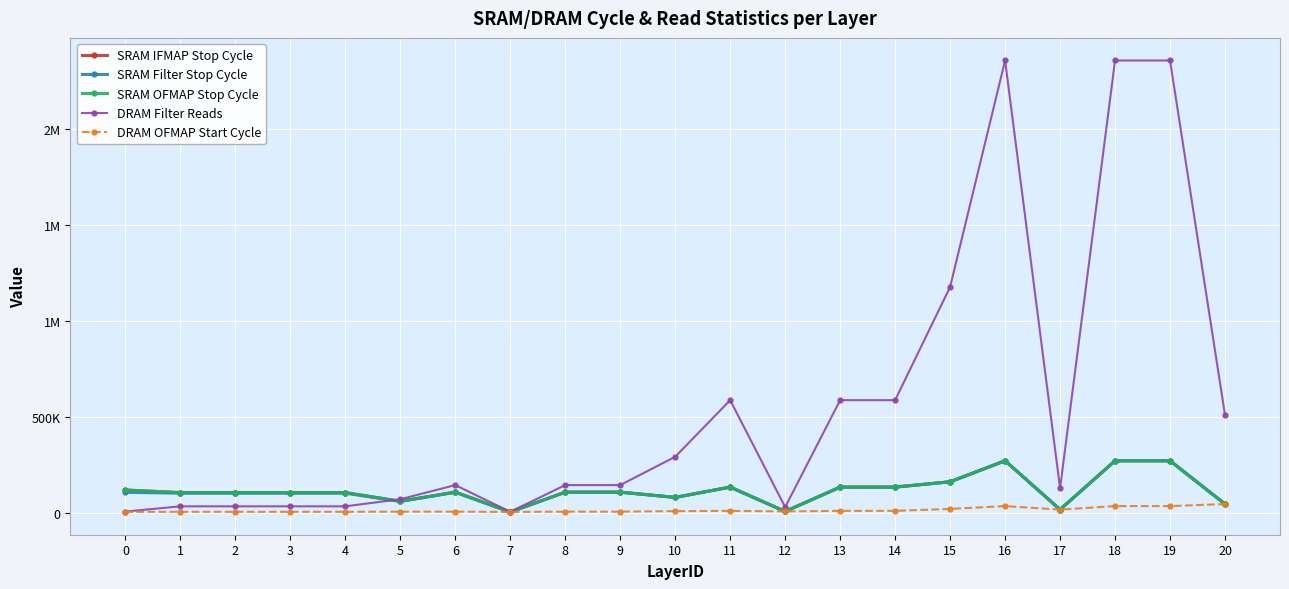

List the series in order of their peak value, highest first.

DRAM Filter Reads, SRAM OFMAP Stop Cycle, SRAM IFMAP Stop Cycle, SRAM Filter Stop Cycle, DRAM OFMAP Start Cycle